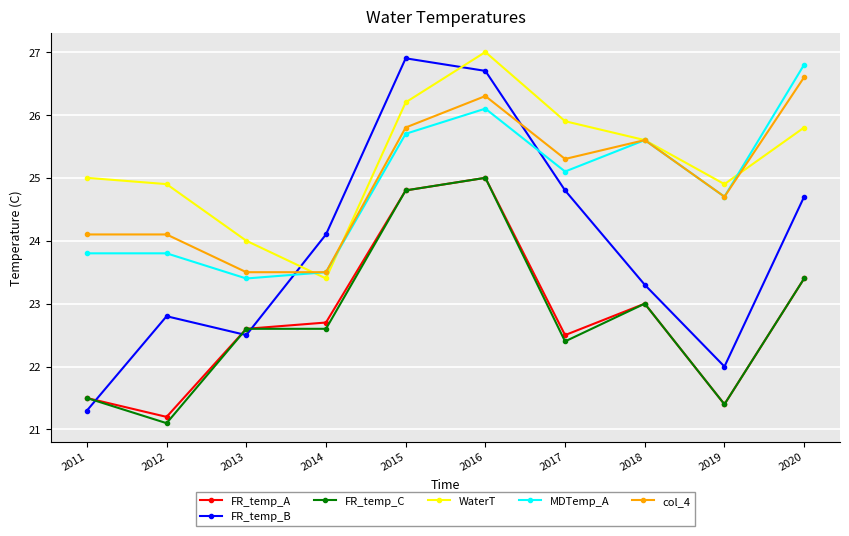

Which series has the largest total across all categories?

WaterT